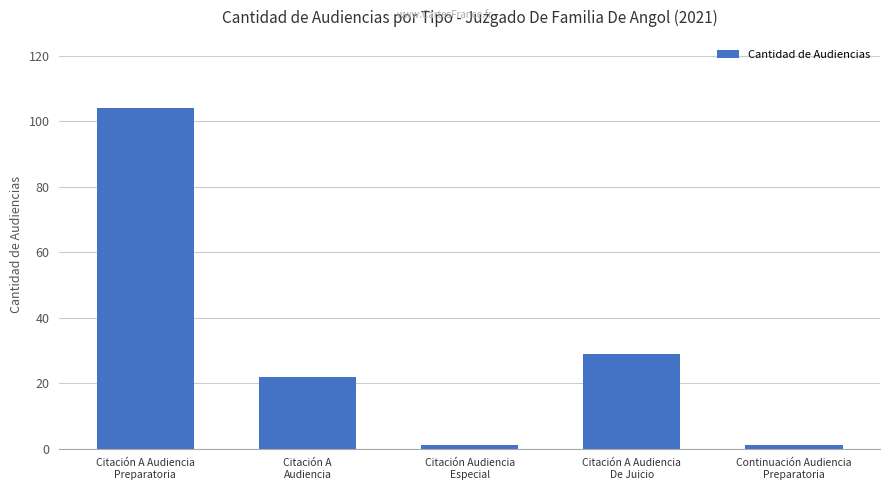

Where does the data first go above 22?

Citación A Audiencia
Preparatoria